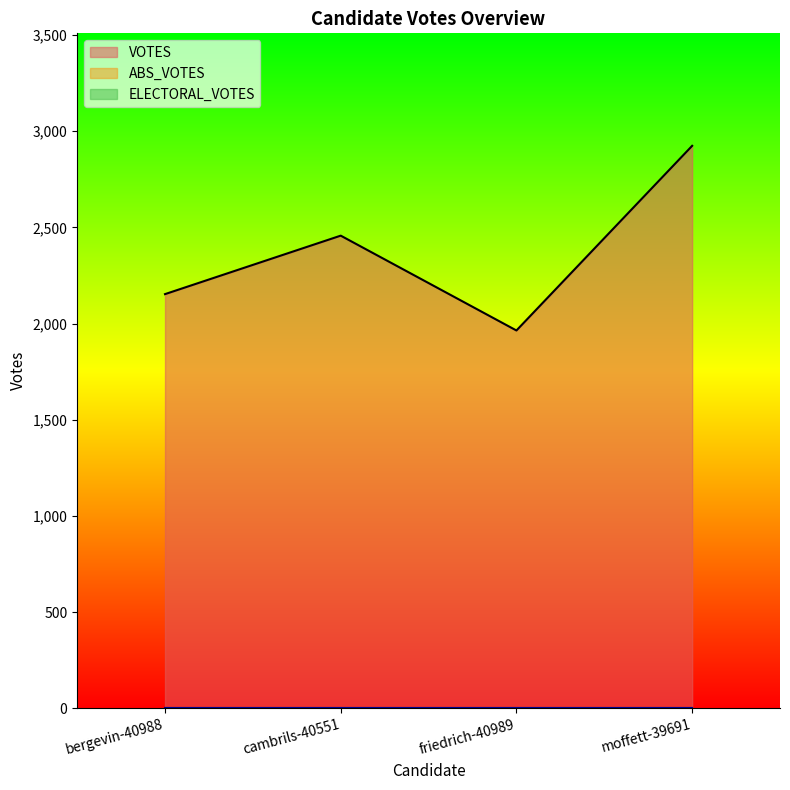

Which series has the widest spread of values?

VOTES